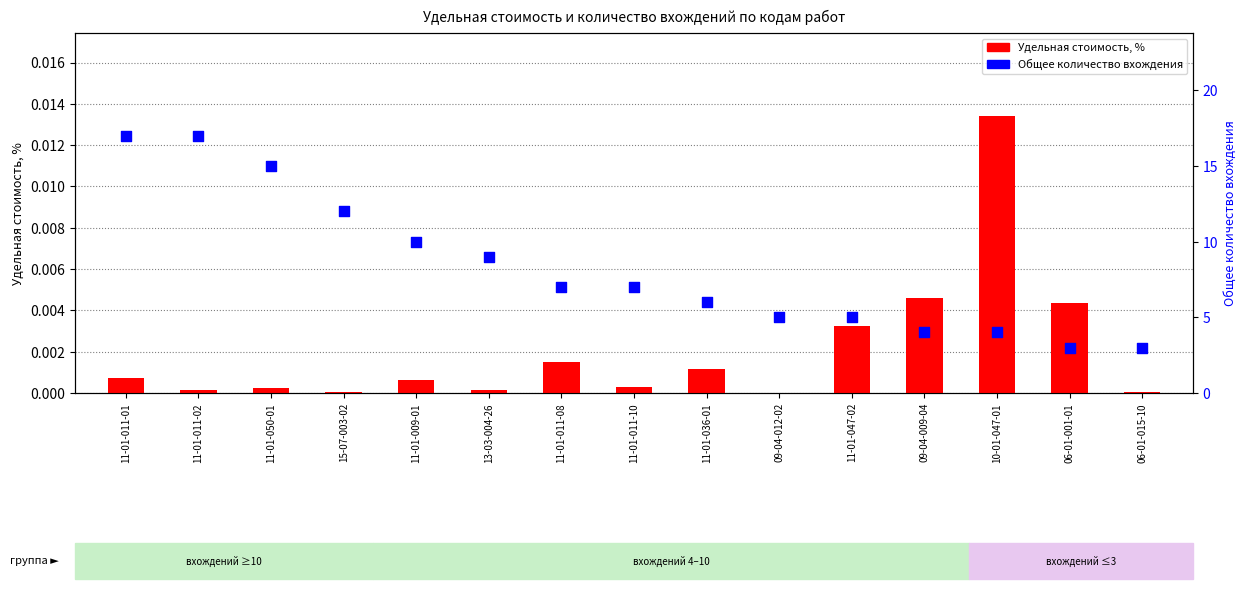

Which series has the largest total across all categories?

Общее количество вхождения